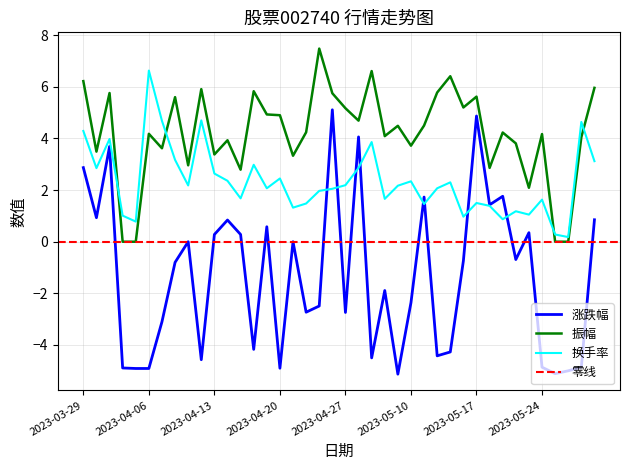

Which series has the widest spread of values?

涨跌幅